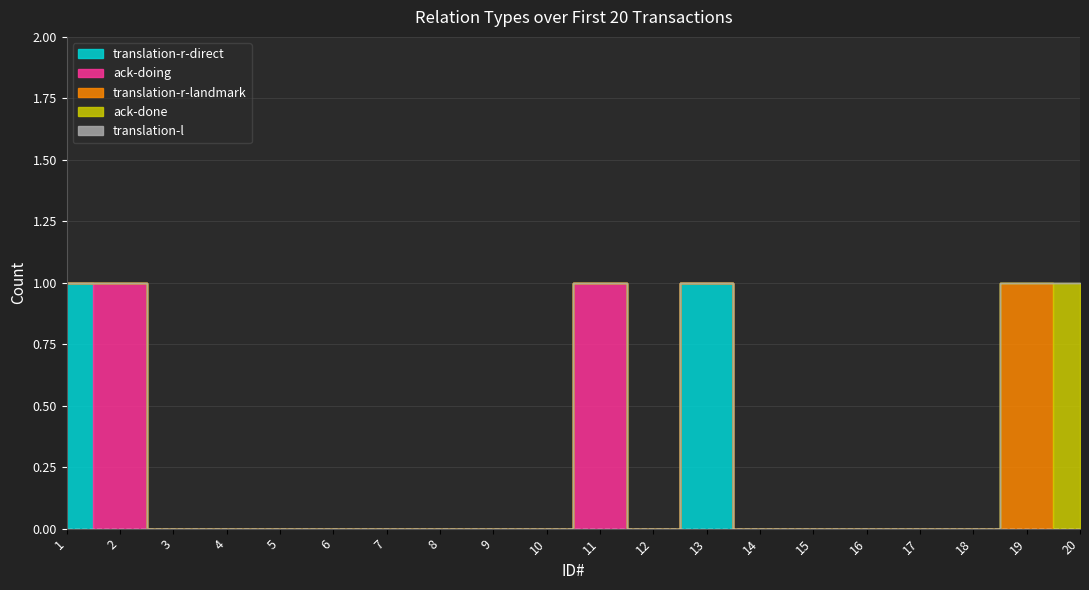

How many lines are shown in the chart?

5